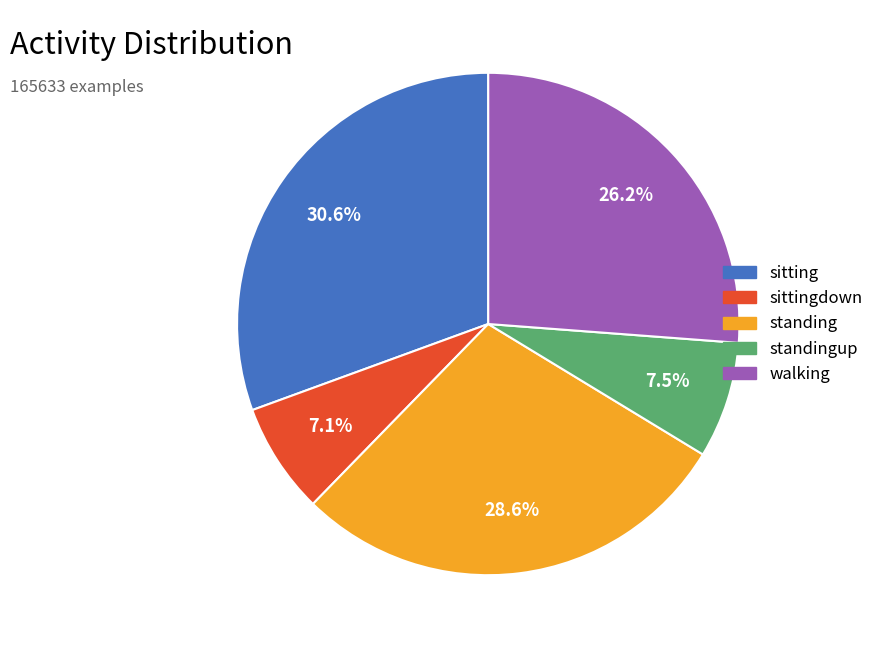

Approximately how many times larger is the value at standingup compared to standing?

0.3